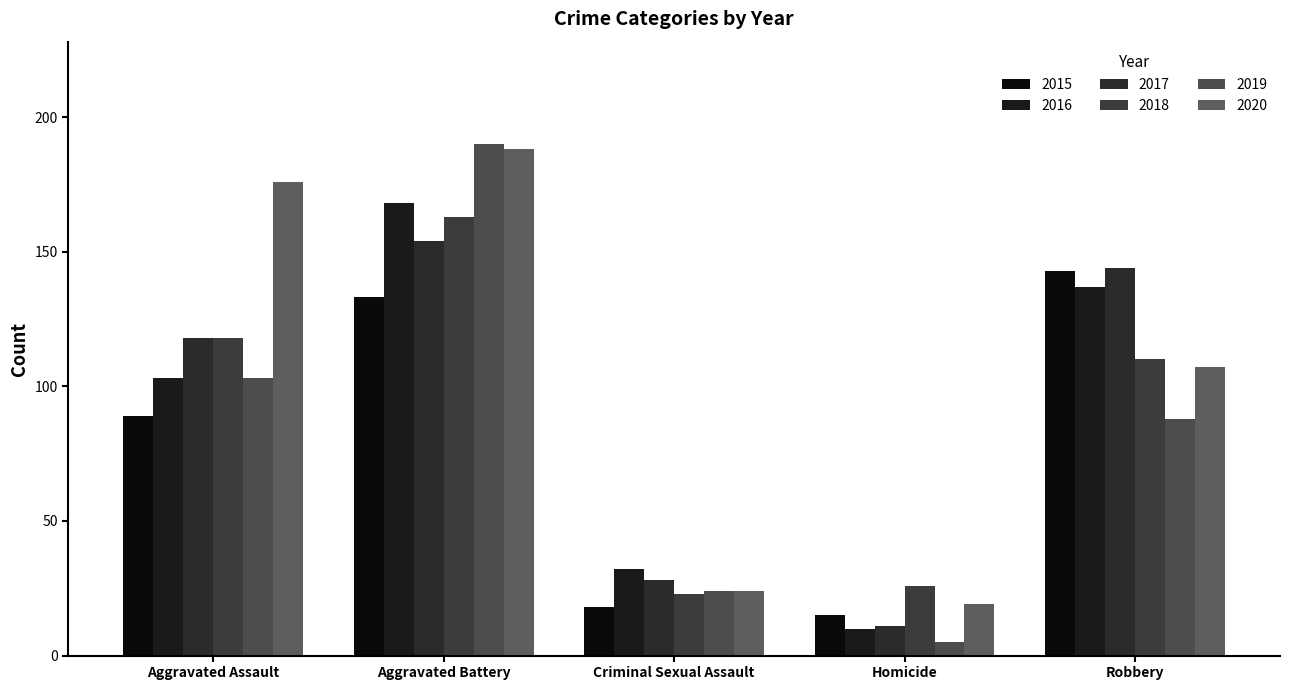

Which series has the largest range (max minus min)?

2019